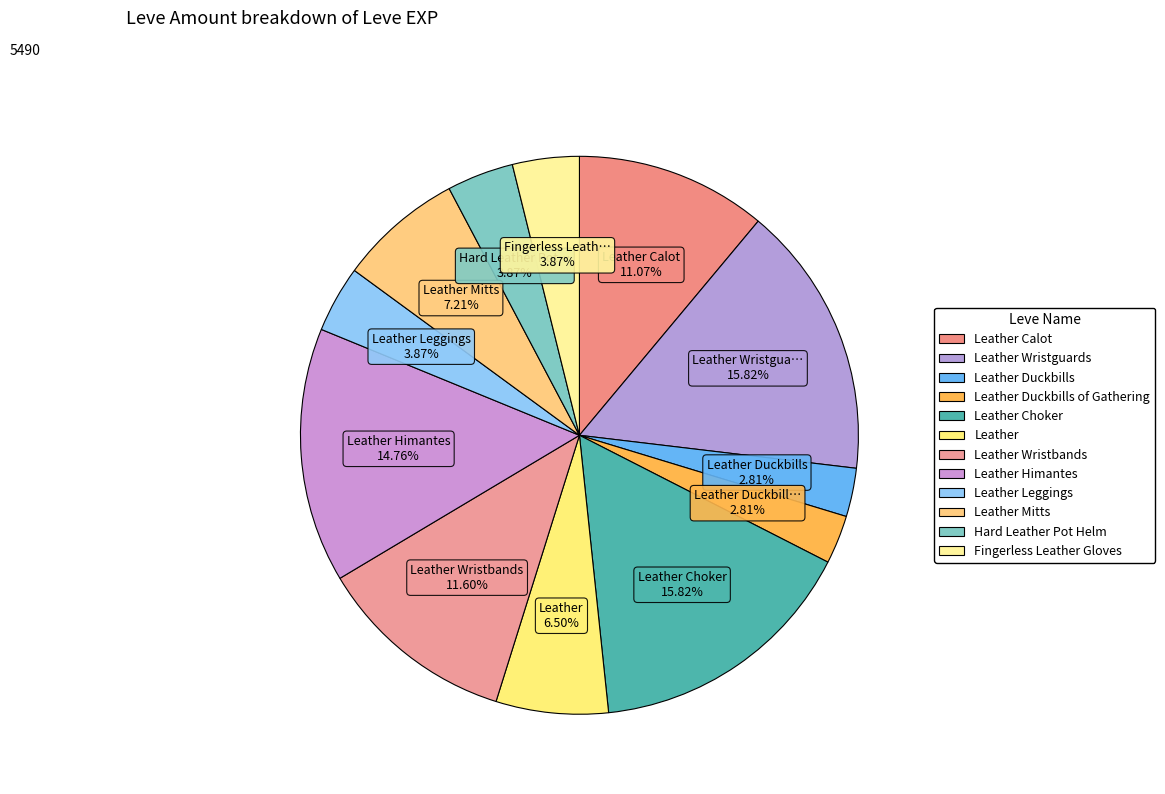

How many segments does this pie chart have?

12